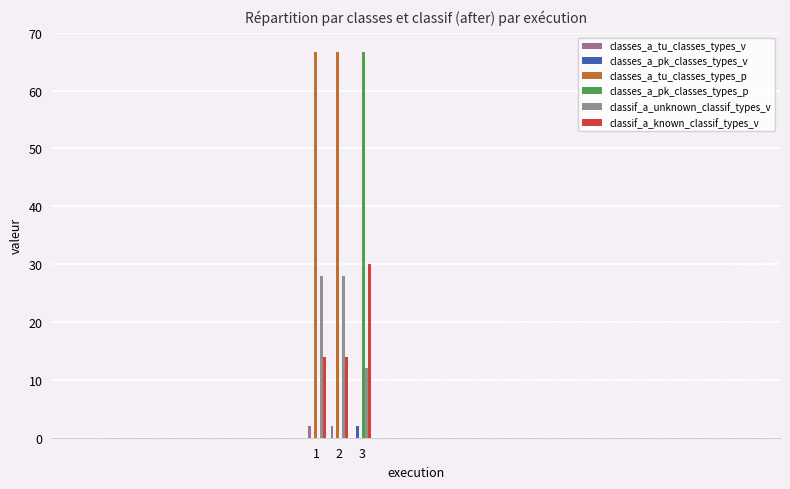

At which category is the sum across all series the highest?

1